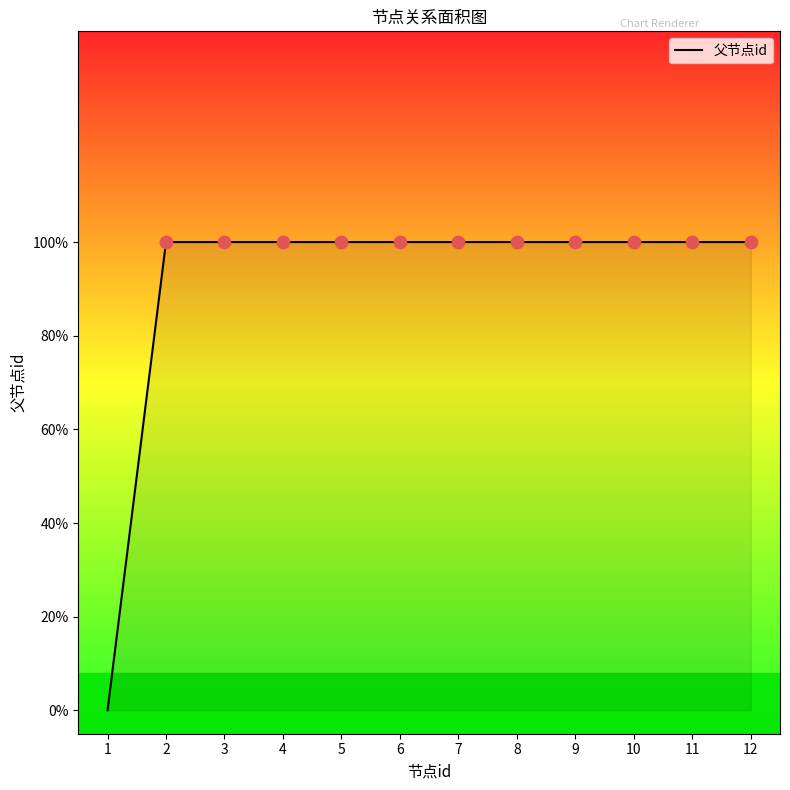

Which has a higher value, 8 or 2?

8